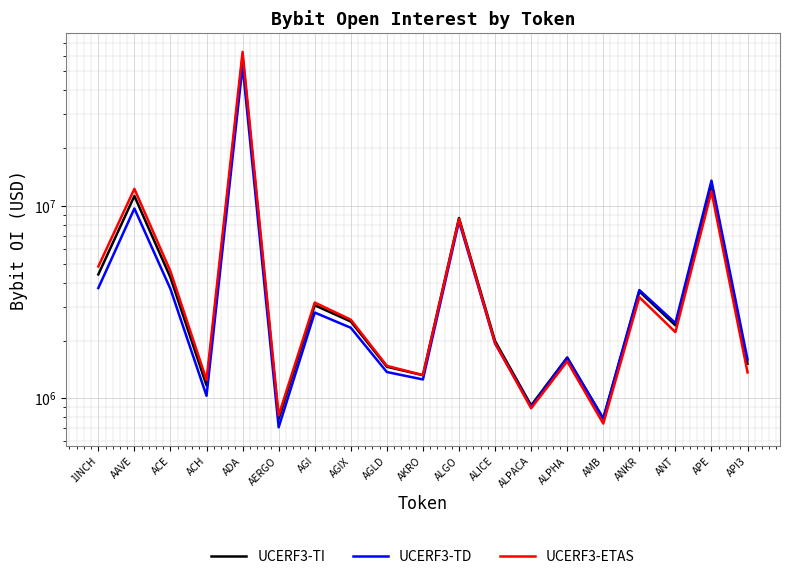

How many intersections are there between UCERF3-TD and UCERF3-TI?

1